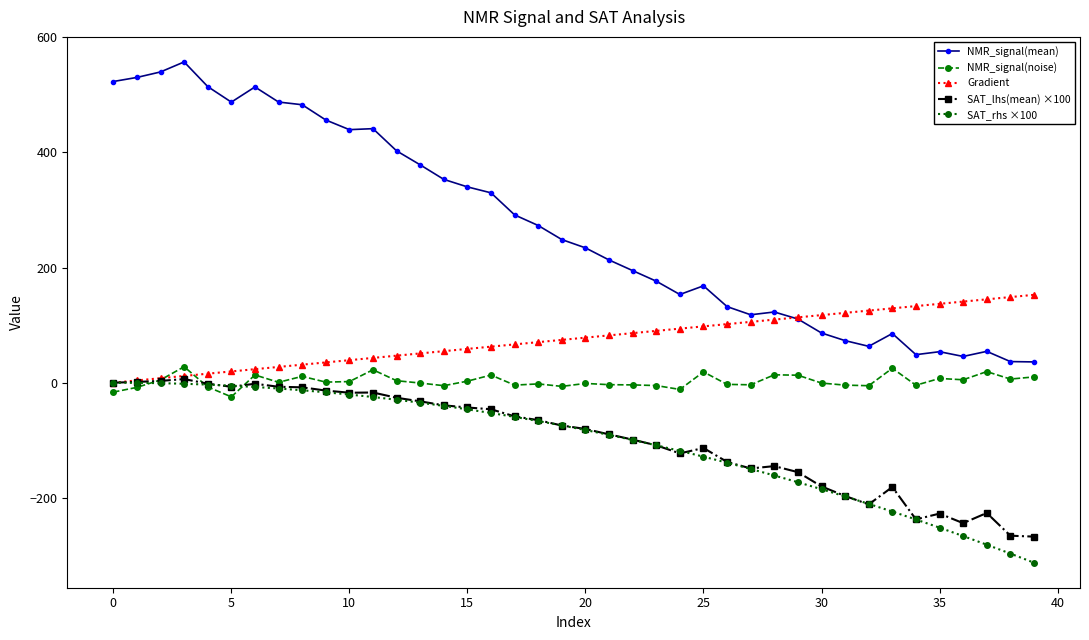

What is the maximum value for NMR_signal(mean)?

557.2